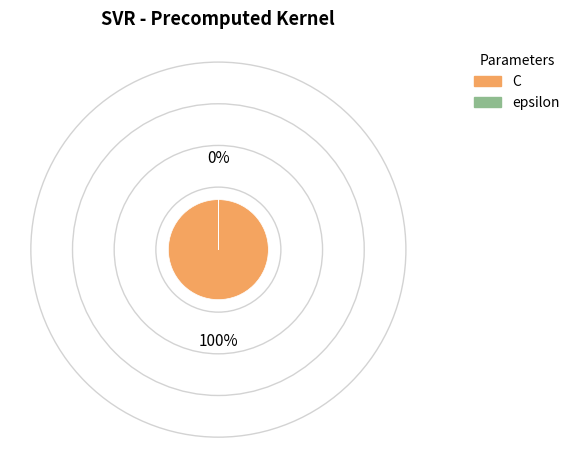

Is it true that C is 91% of the pie?

False